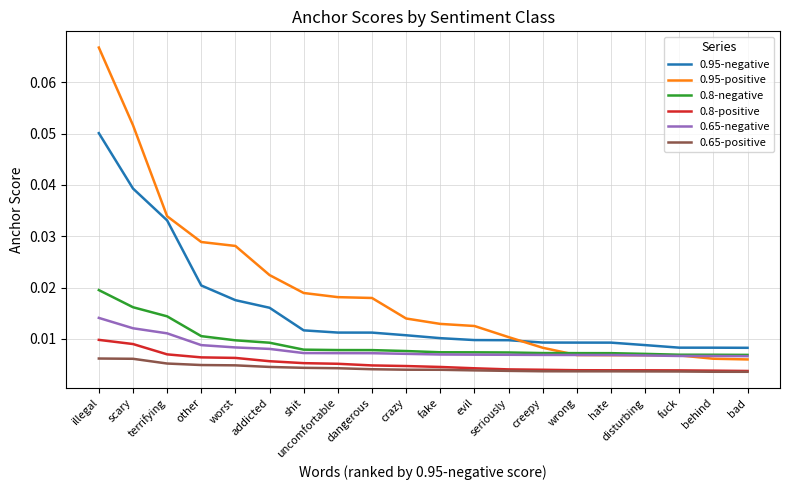

At which label does 0.65-negative reach its peak?

illegal